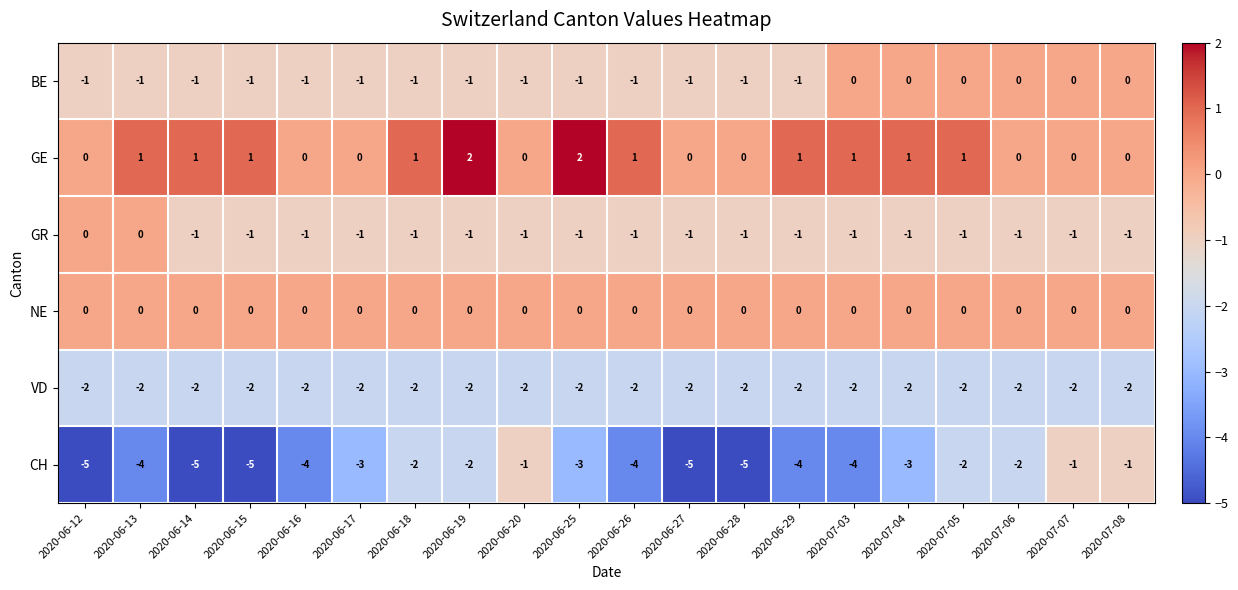

Is it true that GE equals 1 at 2020-07-03?

True